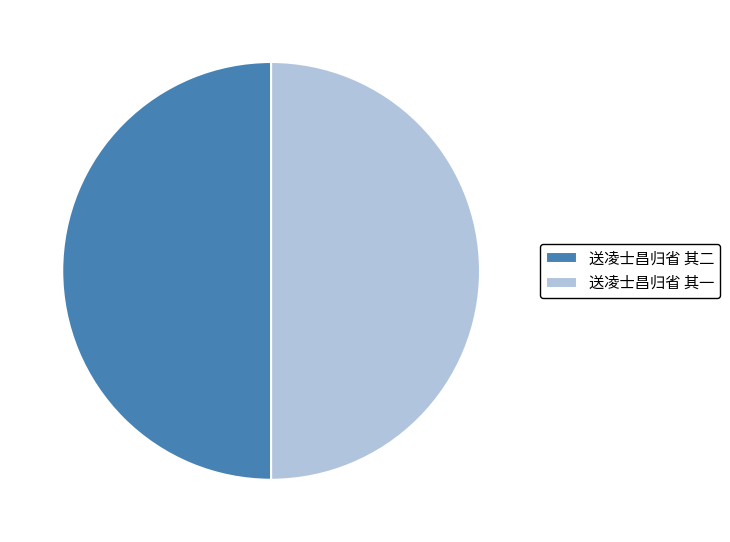

What is the ratio of the value at 送凌士昌归省 其一 to the value at 送凌士昌归省 其二?

1.0